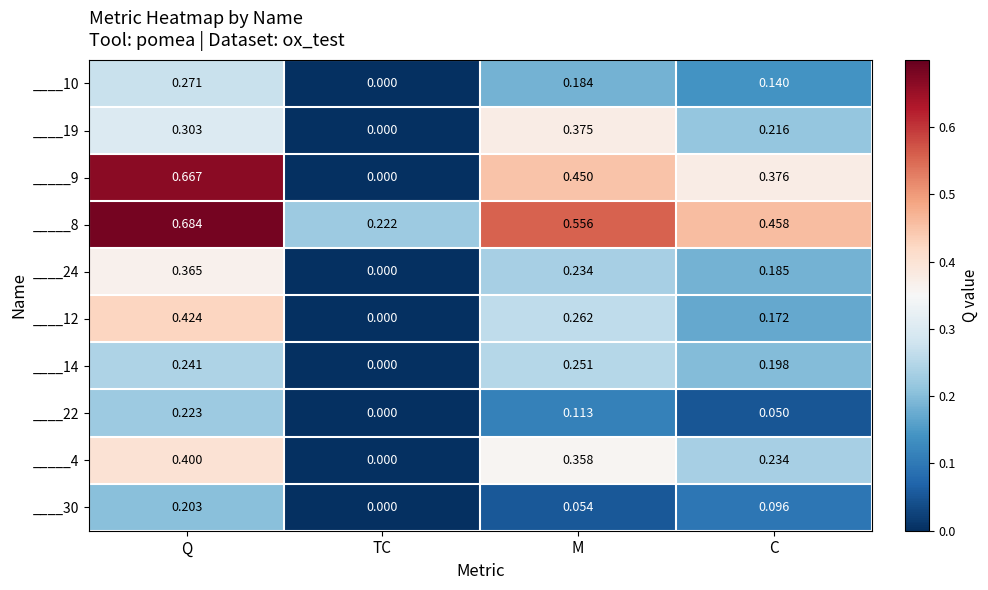

At which category is the sum across all series the highest?

Q